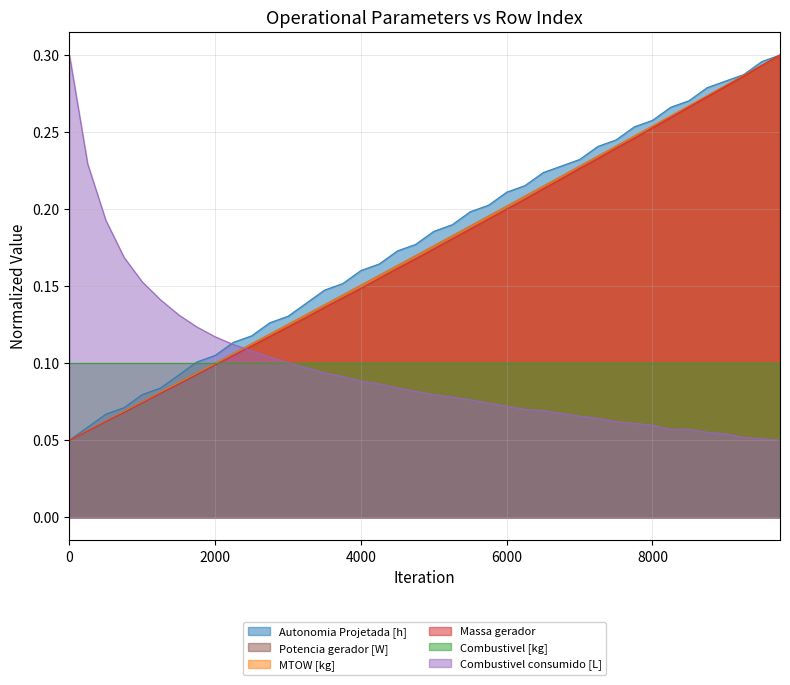

True or false: Autonomia Projetada [h] and Potencia gerador [W] intersect in this chart.

False